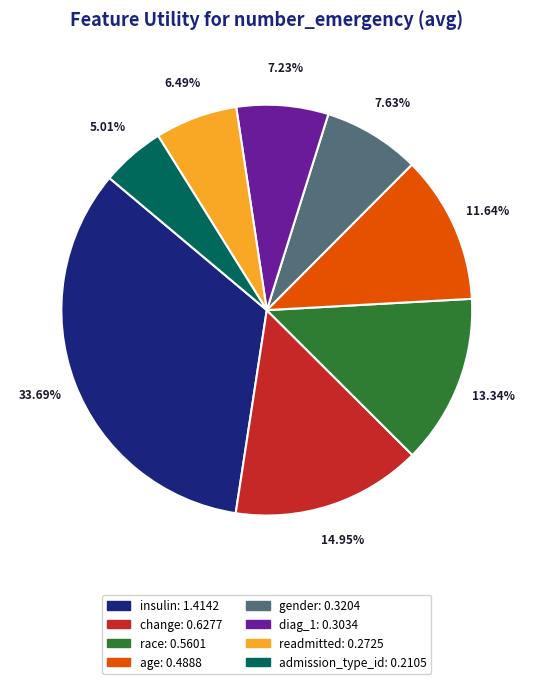

What percentage is NOT represented by insulin?

66.3%